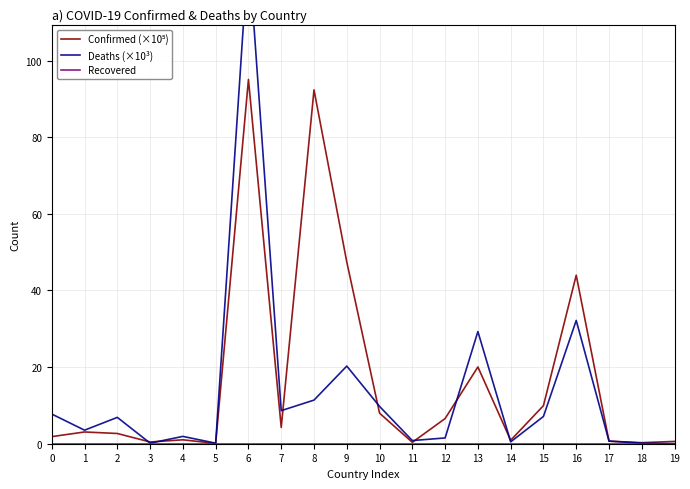

Which series has the largest total across all categories?

Confirmed (×10⁵)